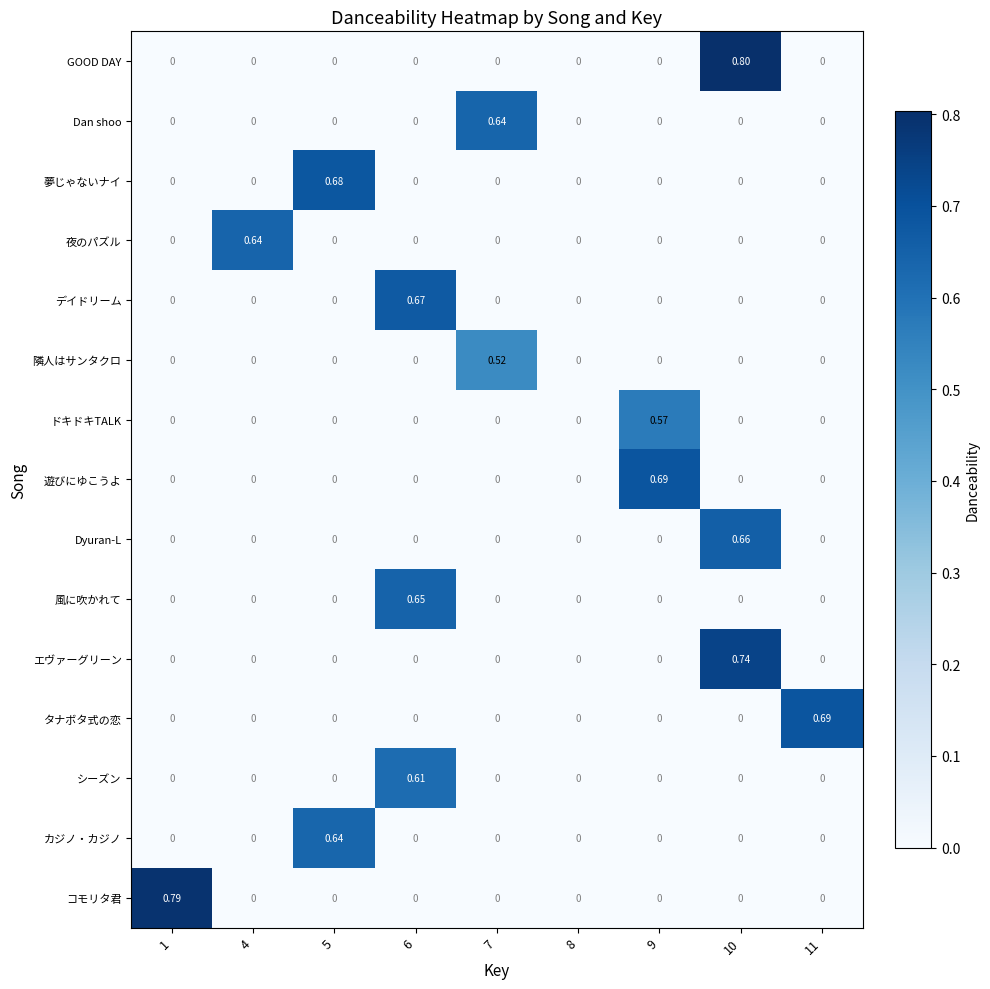

Which series has the largest range (max minus min)?

GOOD DAY